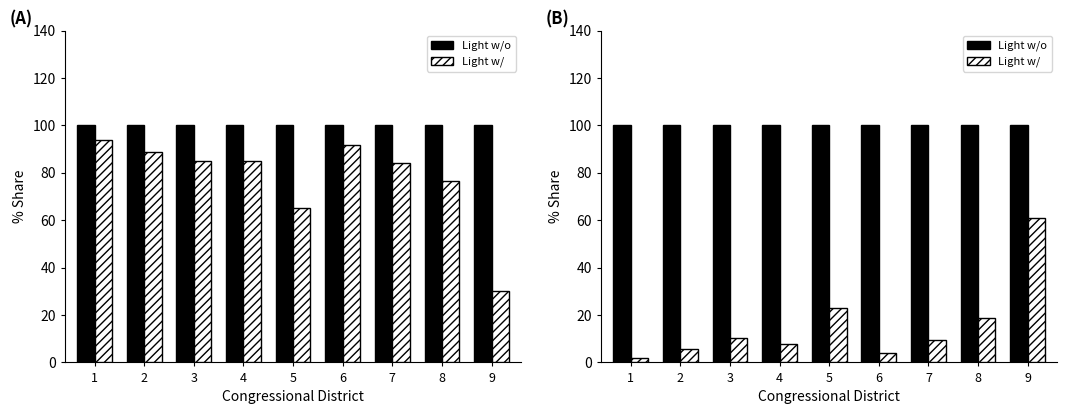

Reading right to left, extract all data points from this chart.

Light w/o: 9=100.0	8=100.0	7=100.0	6=100.0	5=100.0	4=100.0	3=100.0	2=100.0	1=100.0
Light w/: 9=61.1	8=18.6	7=9.4	6=3.8	5=23.1	4=7.7	3=10.1	2=5.7	1=2.1